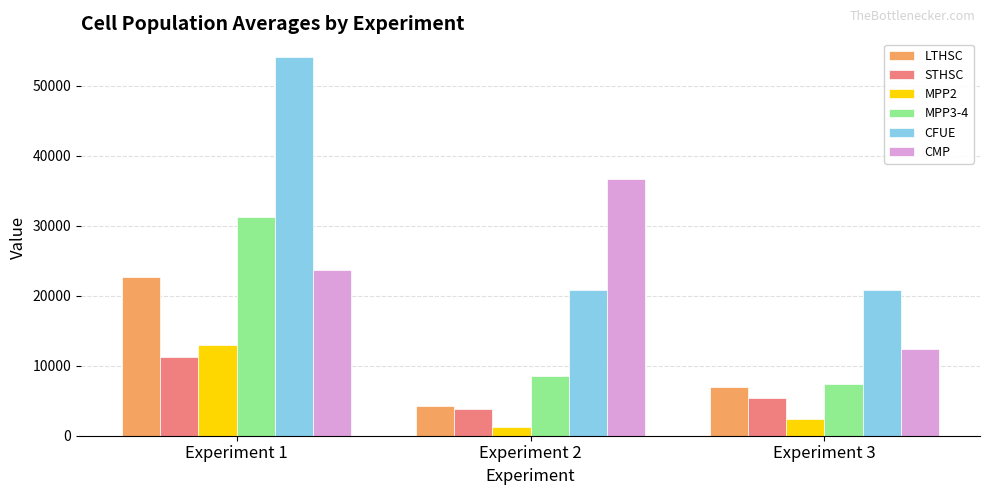

What is the maximum value shown in the chart?

54040.6